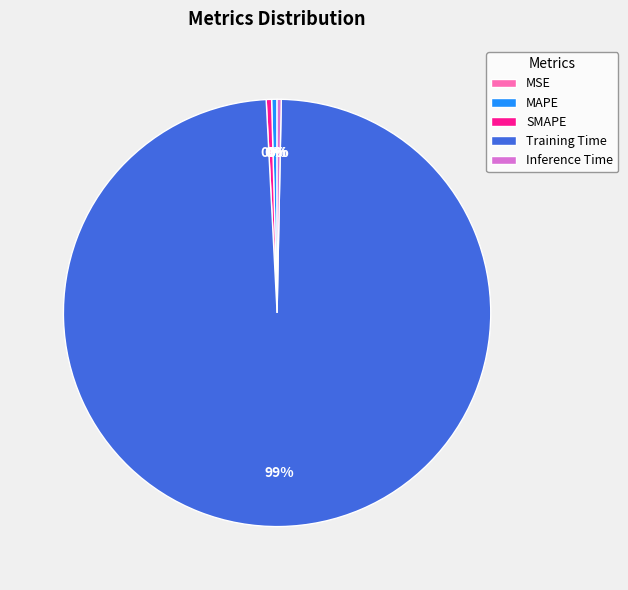

Is the sum of Inference Time and SMAPE greater than half?

No